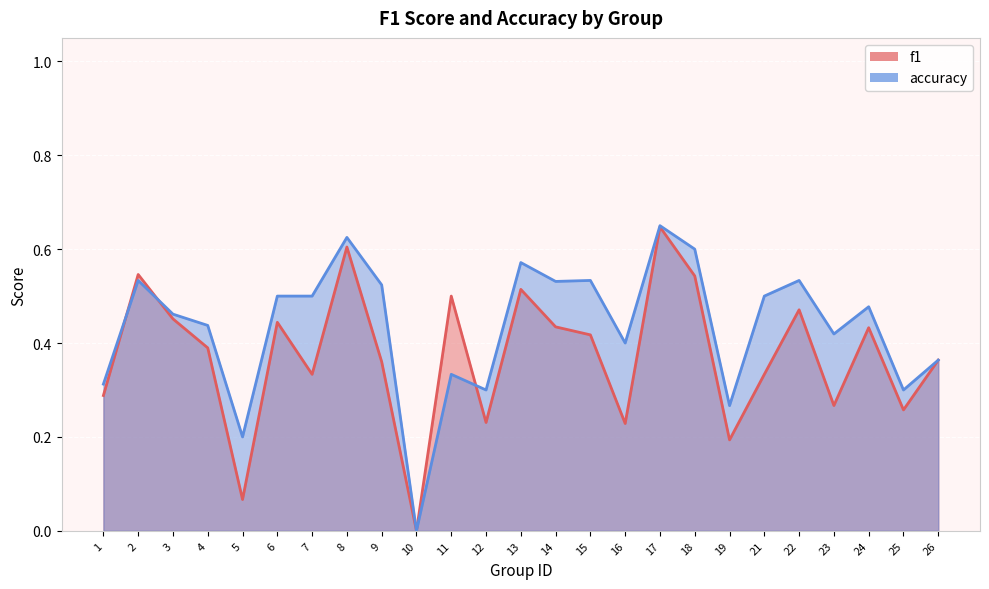

What is the difference between the maximum and minimum values in the f1 series?

0.6